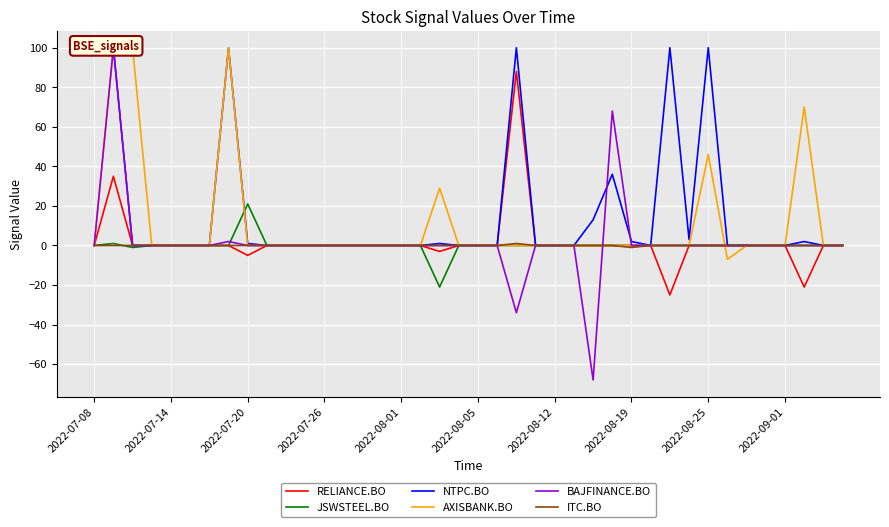

What position from the left is 26?

27